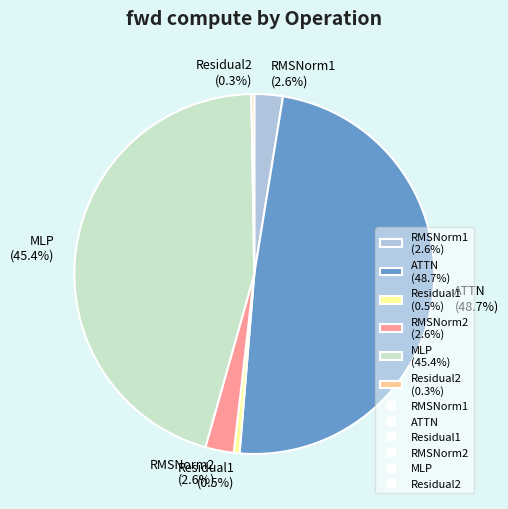

Which has a higher value, ATTN (48.7%) or Residual1 (0.5%)?

ATTN (48.7%)